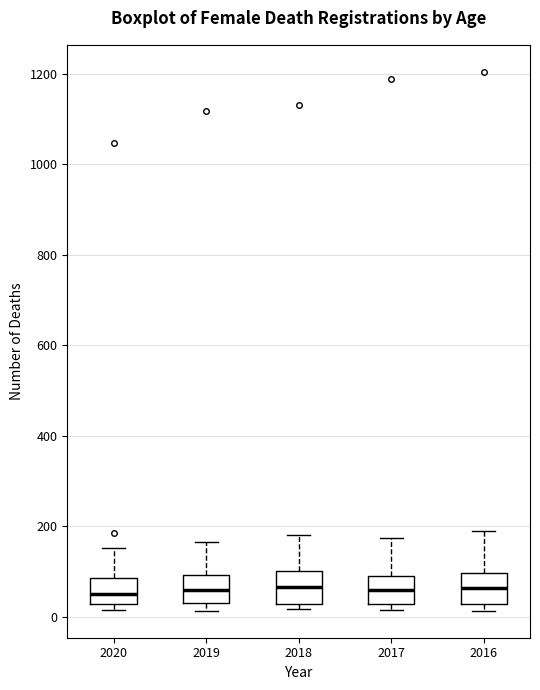

Where is the upper edge of the box at x = 2019 on the y-axis? The values are not printed on the chart, so give them approximately, as read against the axis.

100